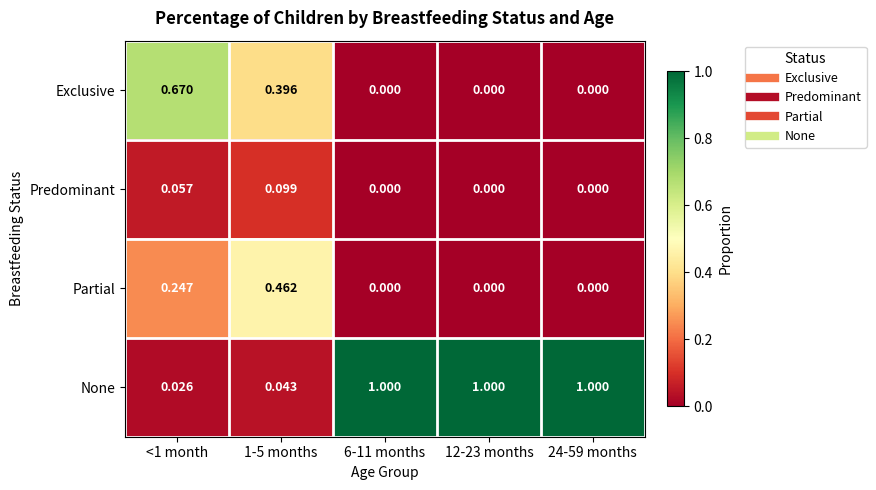

List the series in order of their peak value, lowest first.

Predominant, Partial, Exclusive, None